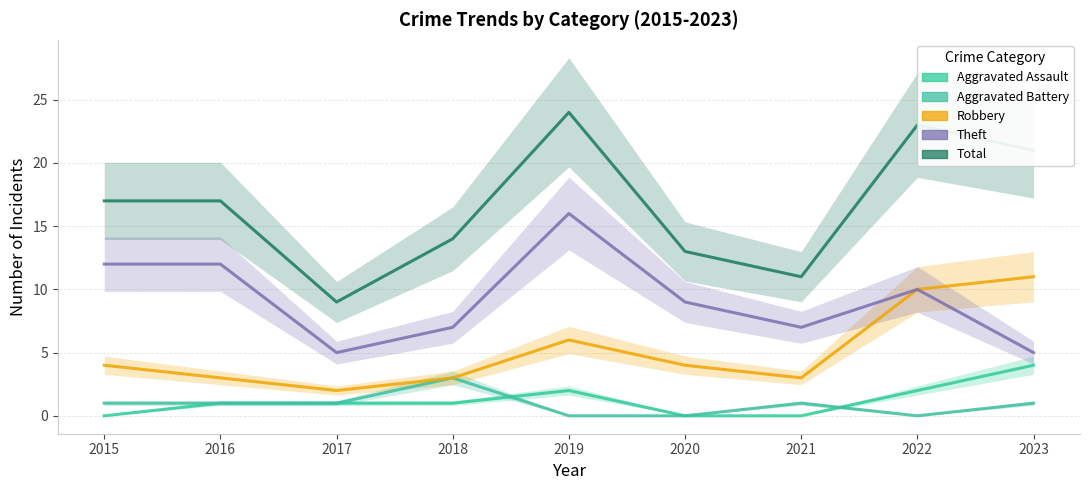

True or false: Theft and Aggravated Assault intersect in this chart.

False